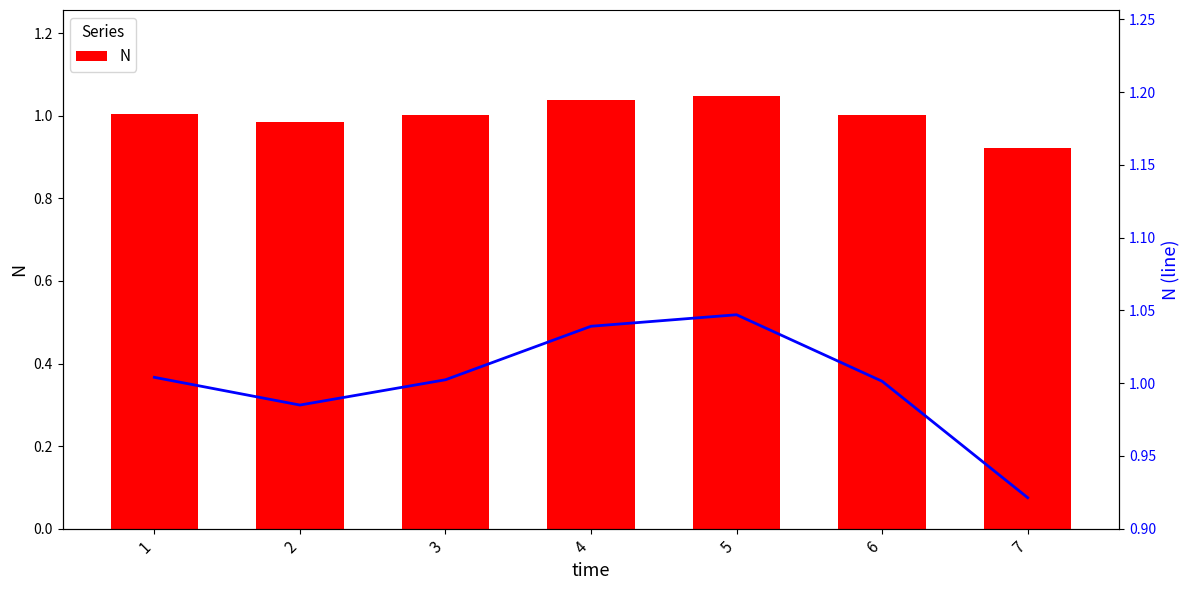

Rank the series at 5 from lowest to highest value.

N, N (line)